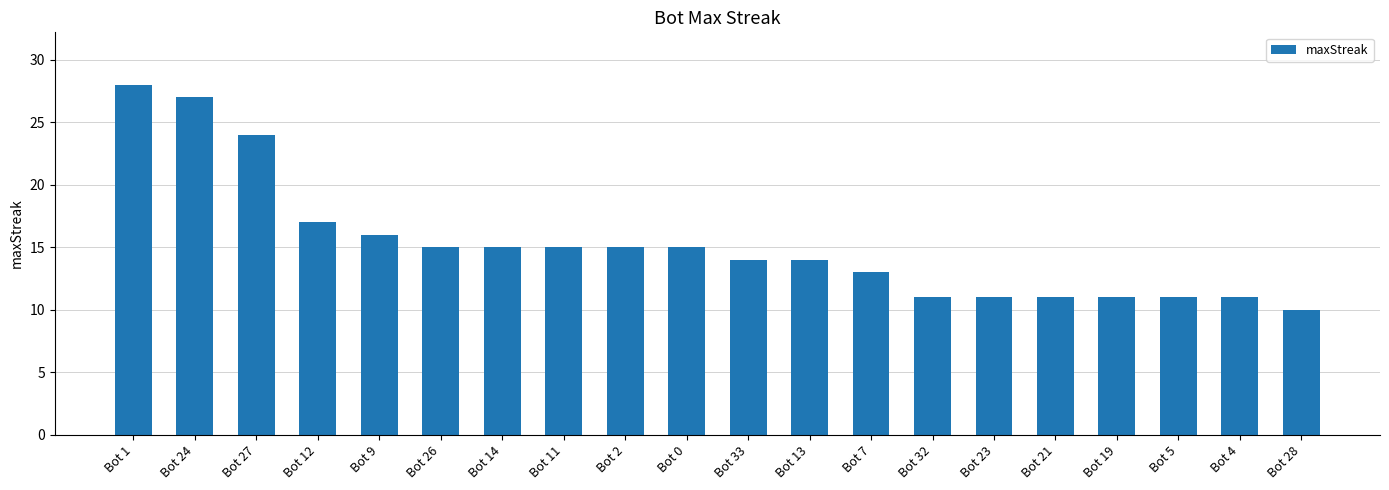

Approximately how many times larger is the value at Bot 33 compared to Bot 7?

1.1